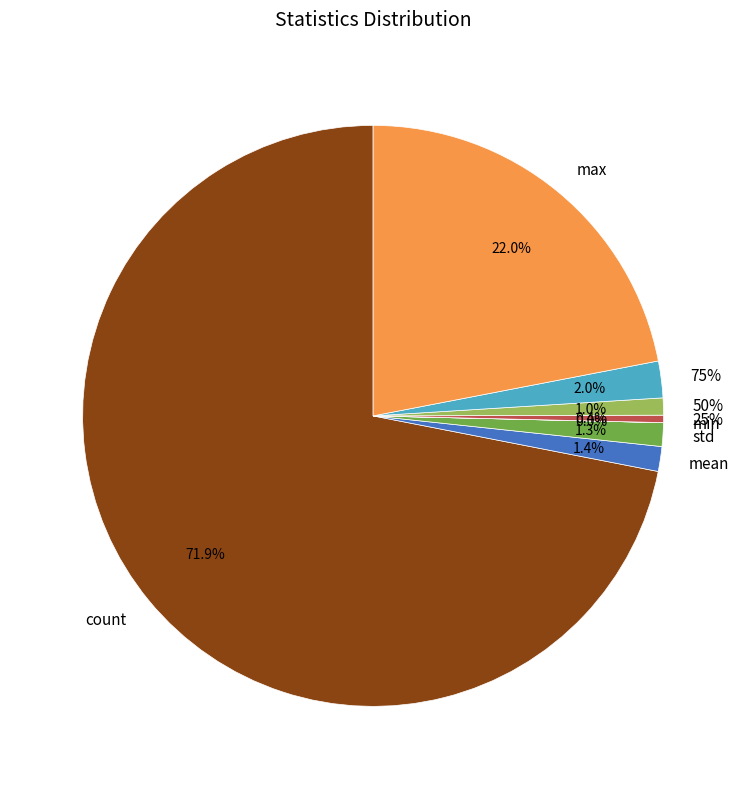

To the nearest percent, what is the difference between the 25% and 75% slice percentages?

2%